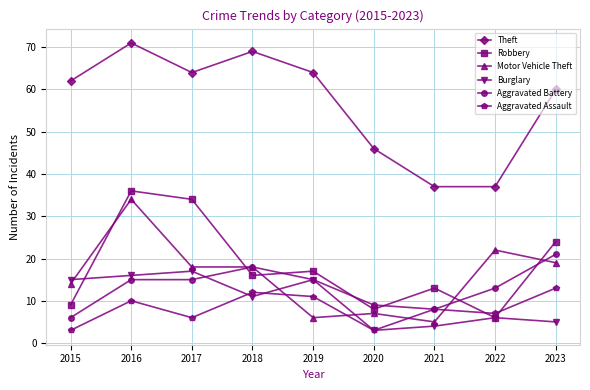

How many lines are shown in the chart?

6